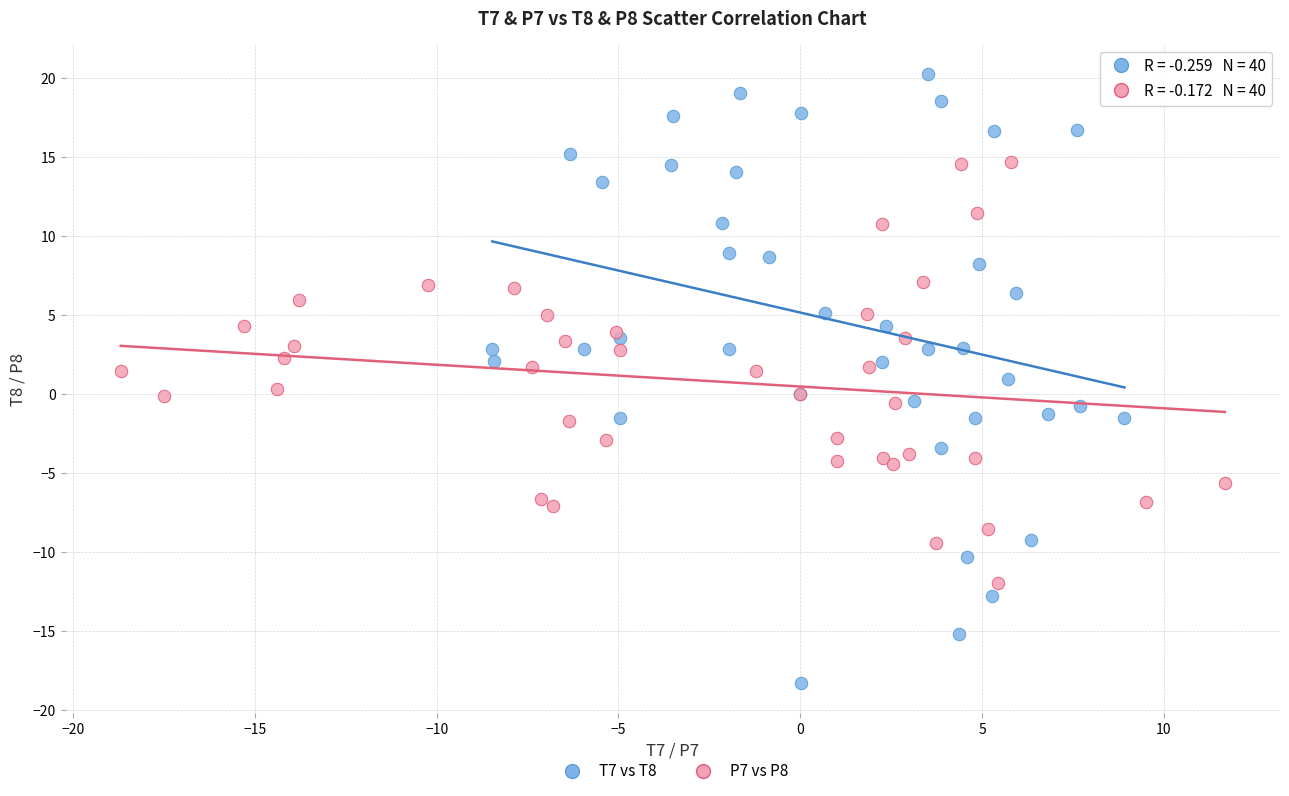

Which series has the widest spread of Y values?

T7 vs T8